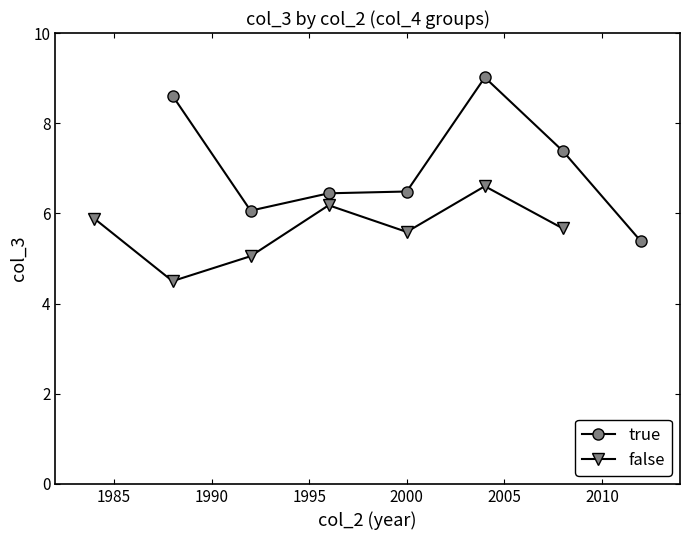

What is the difference between the highest and lowest values at 2000?

0.9